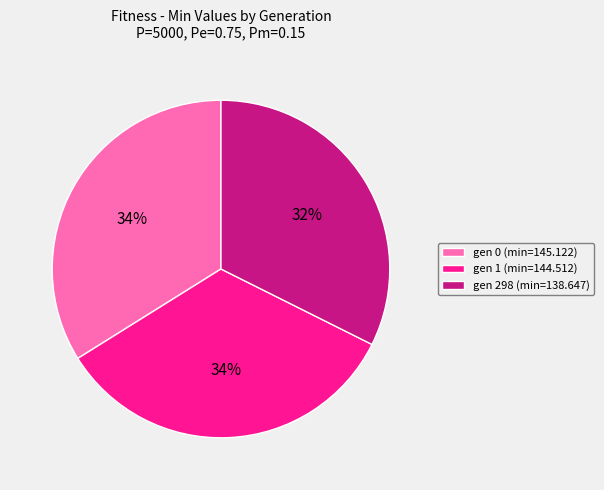

What percentage is the gen 0 (min=145.122) slice, to the nearest percent?

34%